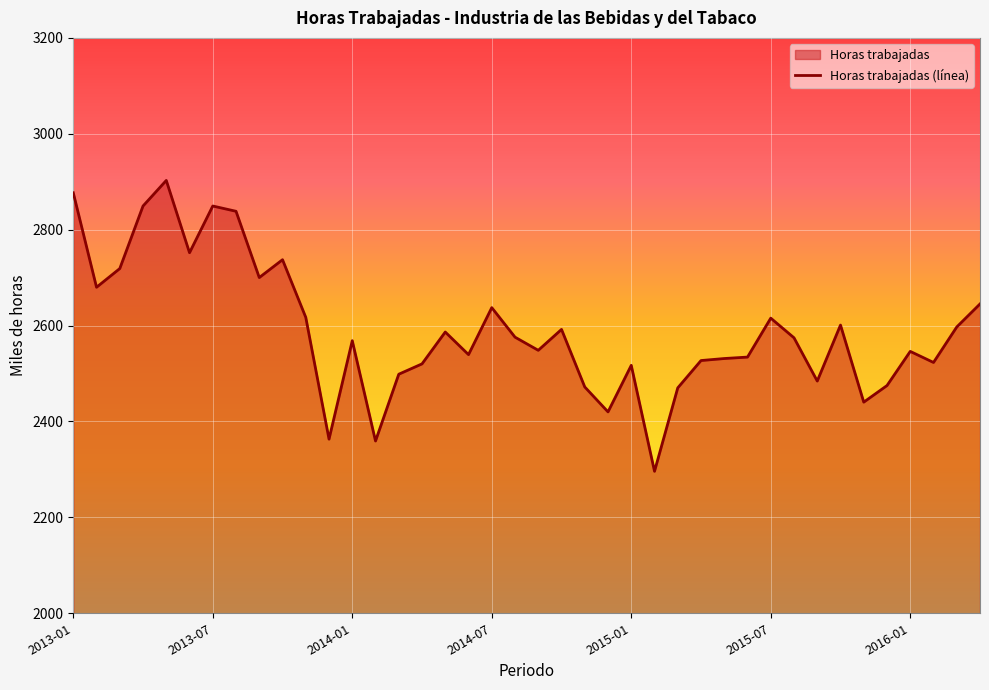

What is the difference between the maximum and minimum values?

606.6